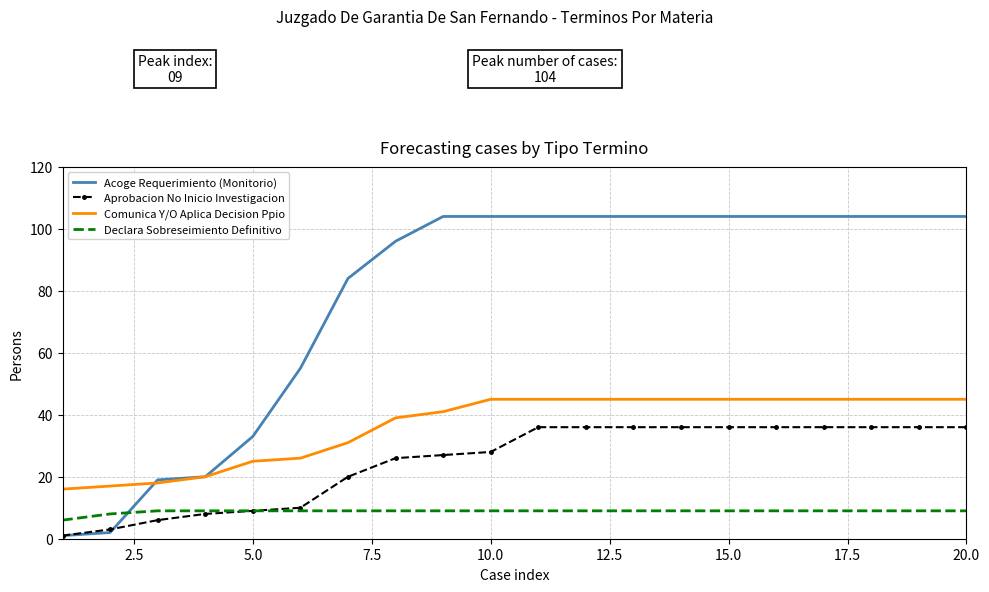

Which series has the largest range (max minus min)?

Acoge Requerimiento (Monitorio)